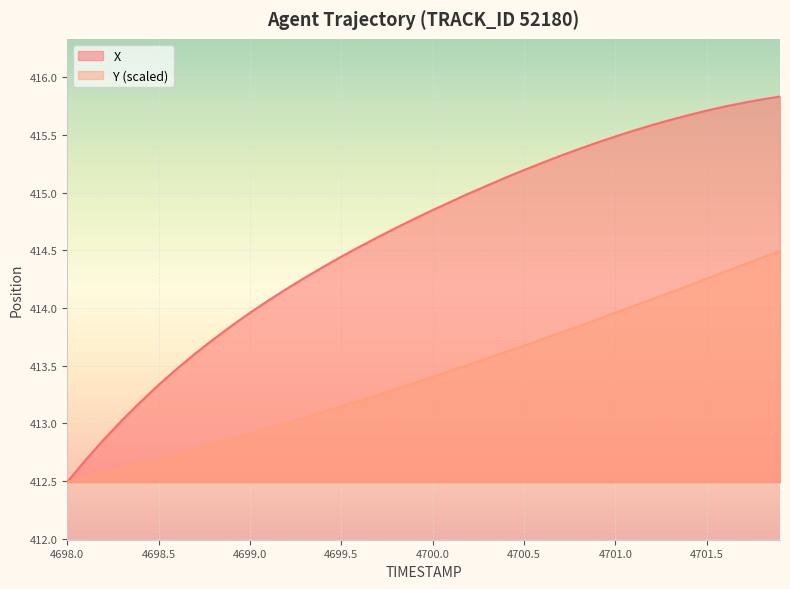

Reading left to right, transcribe all the data shown in this chart.

X: 4698.0=412.5	4698.1=412.7	4698.2=412.9	4698.3=413.0	4698.4=413.2	4698.5=413.3	4698.6=413.5	4698.7=413.6	4698.8=413.7	4698.9=413.8	4699.0=414.0	4699.1=414.1	4699.2=414.2	4699.3=414.3	4699.4=414.4	4699.5=414.4	4699.6=414.5	4699.7=414.6	4699.8=414.7	4699.9=414.8	4700.0=414.9	4700.1=414.9	4700.2=415.0	4700.3=415.1	4700.4=415.1	4700.5=415.2	4700.6=415.3	4700.7=415.3	4700.8=415.4	4700.9=415.4	4701.0=415.5	4701.1=415.5	4701.2=415.6	4701.3=415.6	4701.4=415.7	4701.5=415.7	4701.6=415.7	4701.7=415.8	4701.8=415.8	4701.9=415.8
Y: 4698.0=412.5	4698.1=412.5	4698.2=412.6	4698.3=412.6	4698.4=412.7	4698.5=412.7	4698.6=412.7	4698.7=412.8	4698.8=412.8	4698.9=412.9	4699.0=412.9	4699.1=413.0	4699.2=413.0	4699.3=413.1	4699.4=413.1	4699.5=413.1	4699.6=413.2	4699.7=413.2	4699.8=413.3	4699.9=413.4	4700.0=413.4	4700.1=413.5	4700.2=413.5	4700.3=413.6	4700.4=413.6	4700.5=413.7	4700.6=413.7	4700.7=413.8	4700.8=413.8	4700.9=413.9	4701.0=414.0	4701.1=414.0	4701.2=414.1	4701.3=414.1	4701.4=414.2	4701.5=414.3	4701.6=414.3	4701.7=414.4	4701.8=414.4	4701.9=414.5